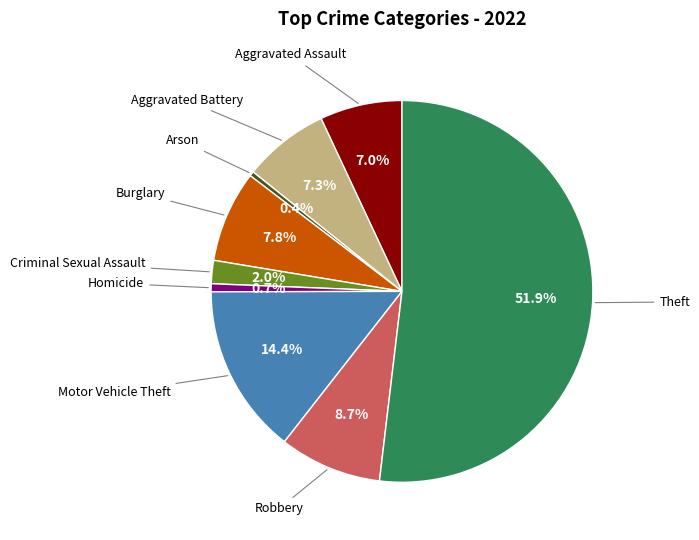

Does any single category account for the majority?

Yes